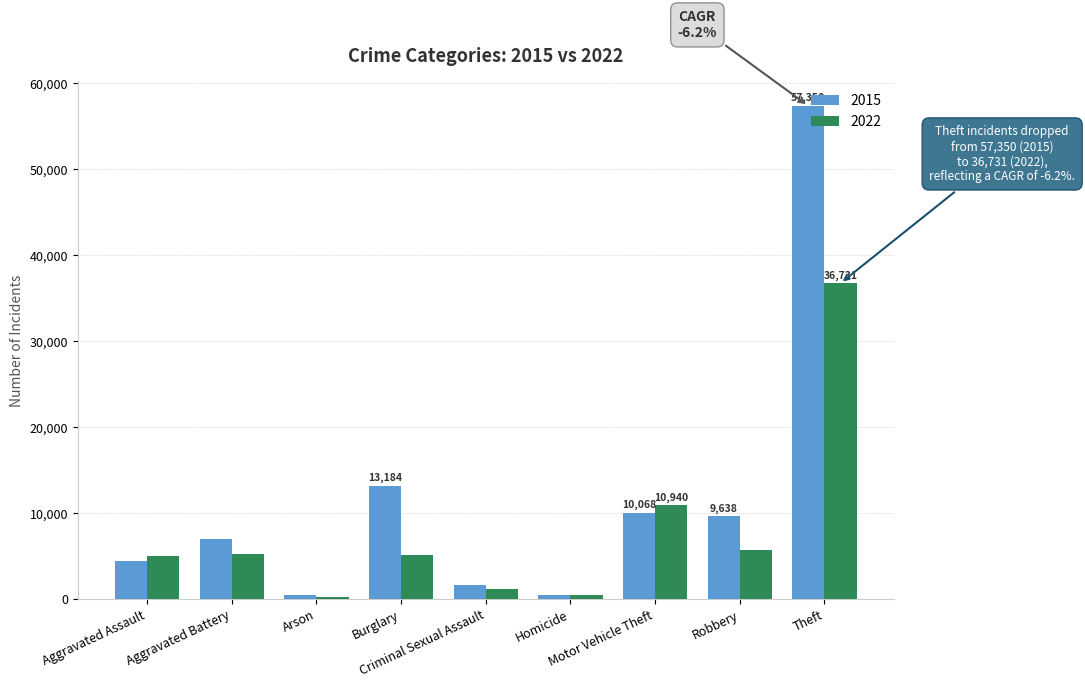

What is the label of the 4th bar from the right?

Homicide